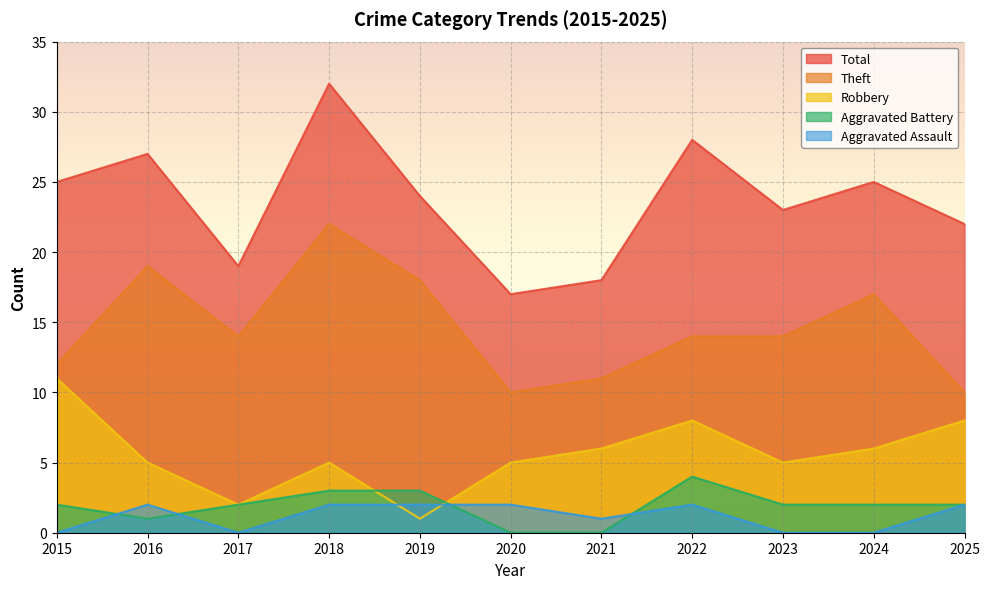

What is the value of the Theft point at the 5th from the left?

18